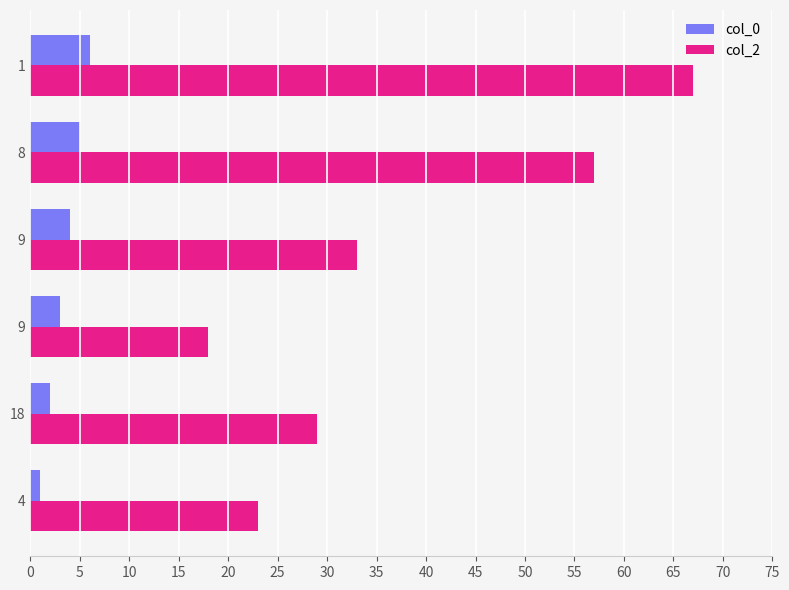

Count the col_0 values in the range 2 to 5.

4